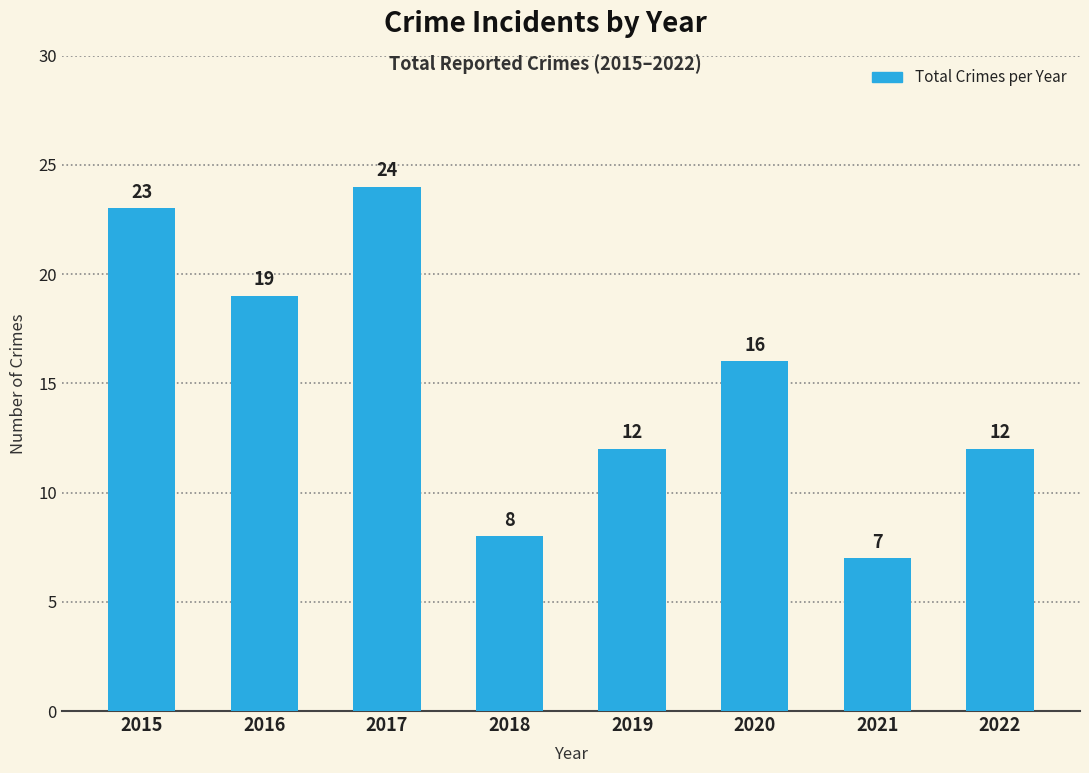

What is the sum of all values?

121